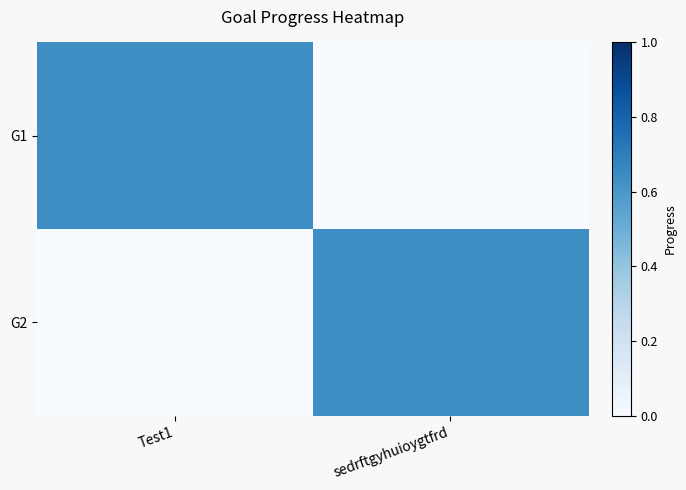

At which category is the sum across all series the highest?

Test1